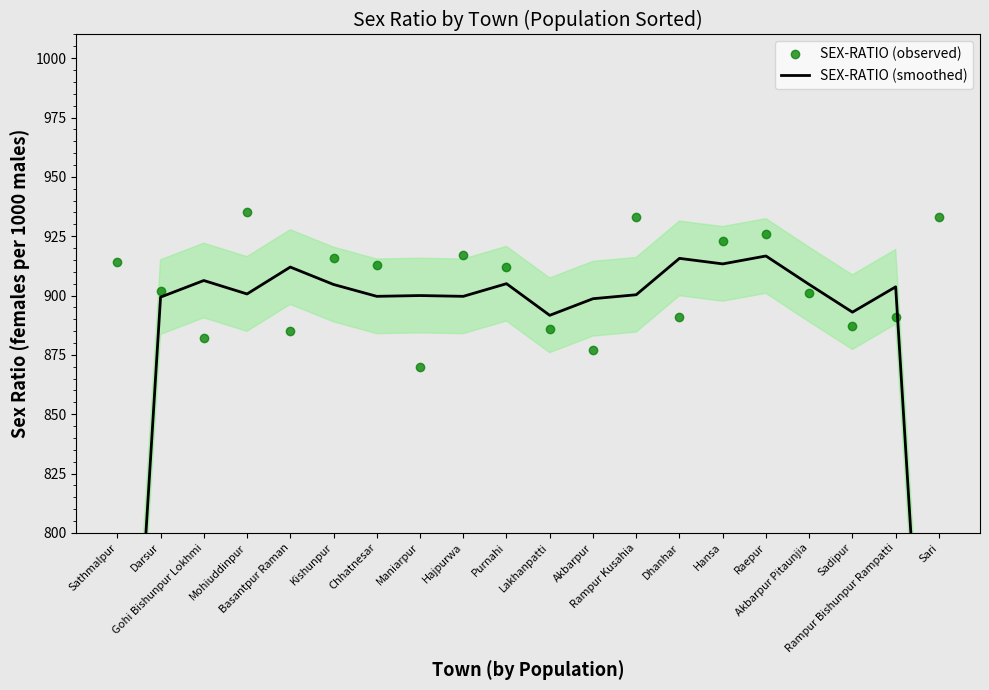

Which category has the lowest value across all series?

Sathmalpur